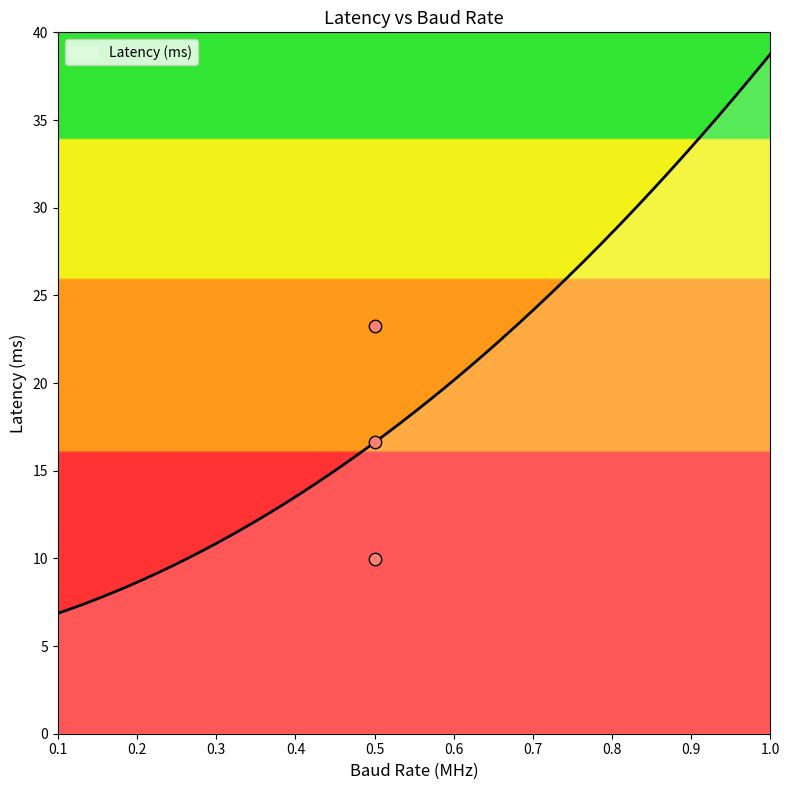

Between 0.5 and 0.5, which is larger?

0.5